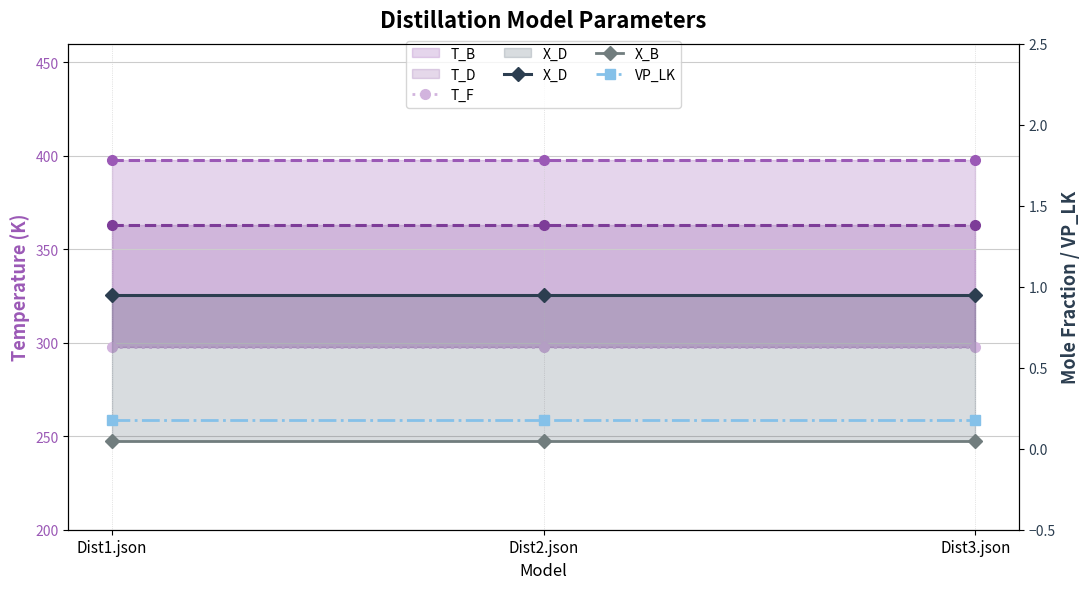

The VP_LK series shows 0.2 at Dist3.json. True or false?

False